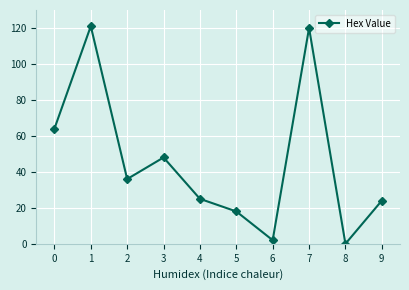

What is the sum of all values?

458